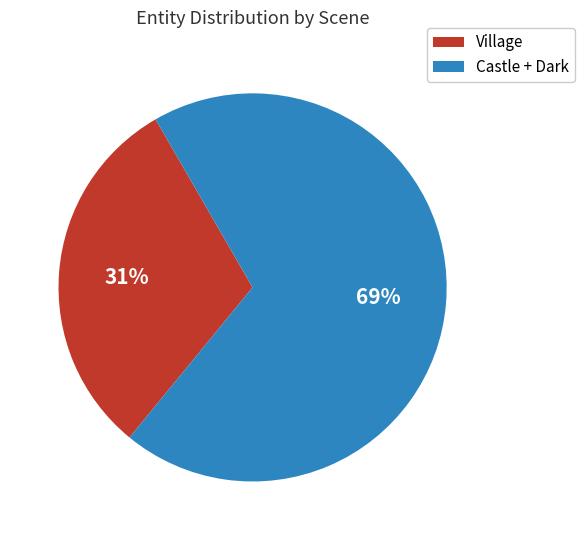

To the nearest percent, what is the average slice percentage?

50%